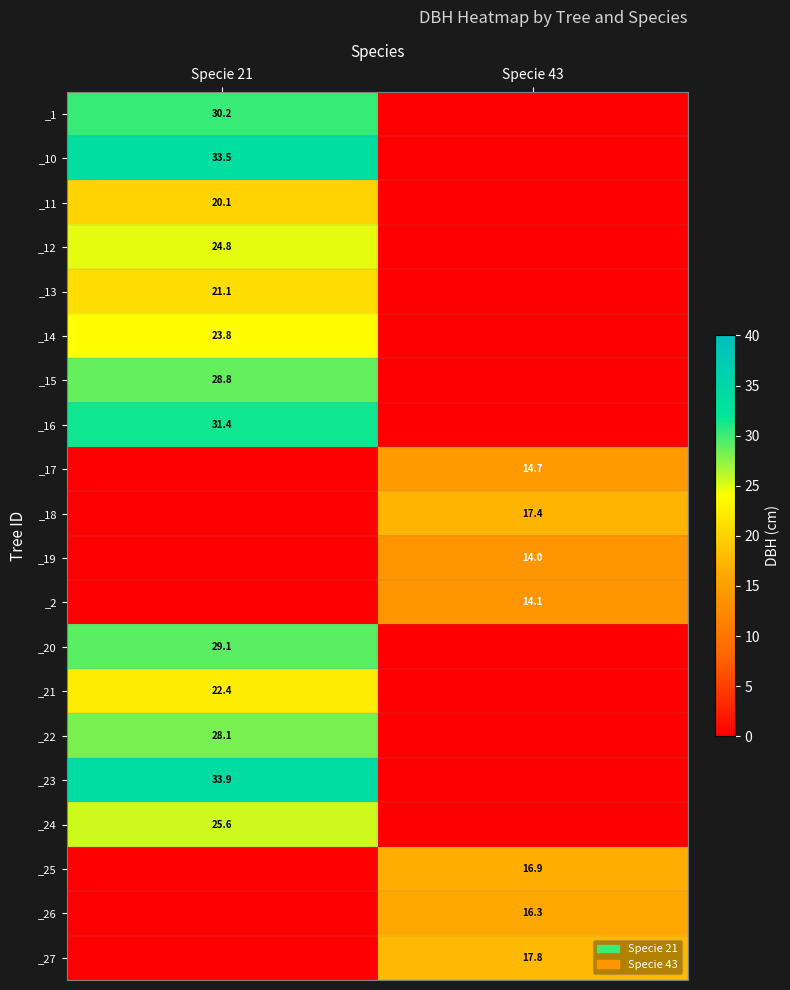

The value of _14 at Specie 21 is 23.8. True or false?

True